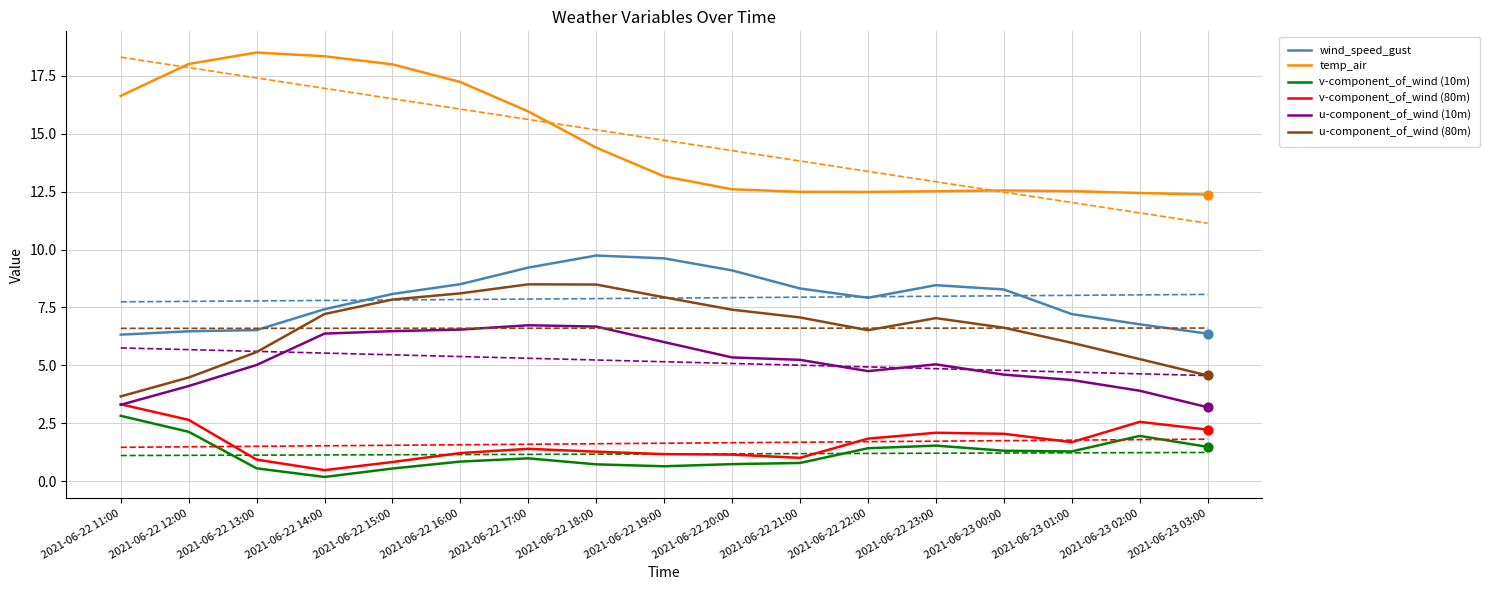

Which series has the largest total across all categories?

temp_air